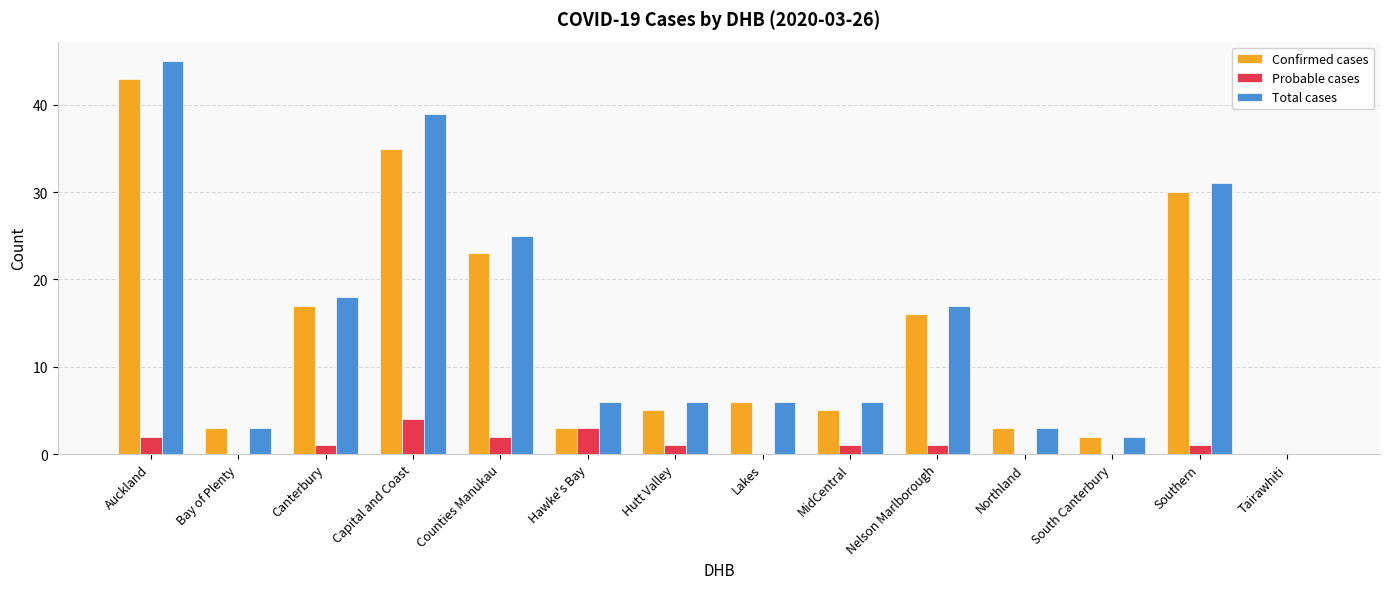

How many groups of bars are there?

14